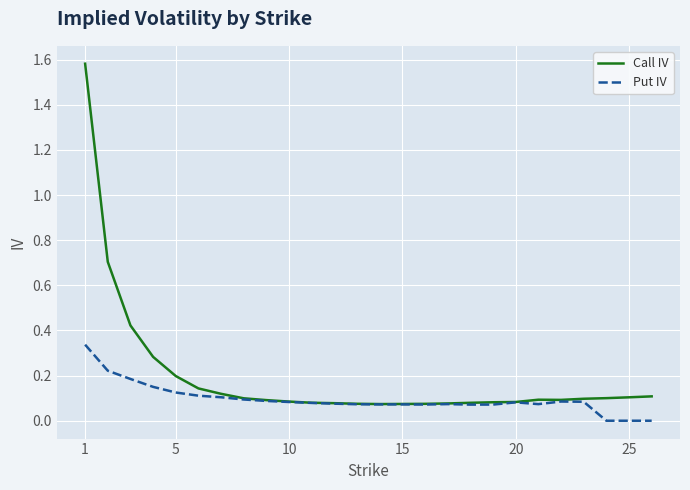

Which series has the largest range (max minus min)?

Call IV